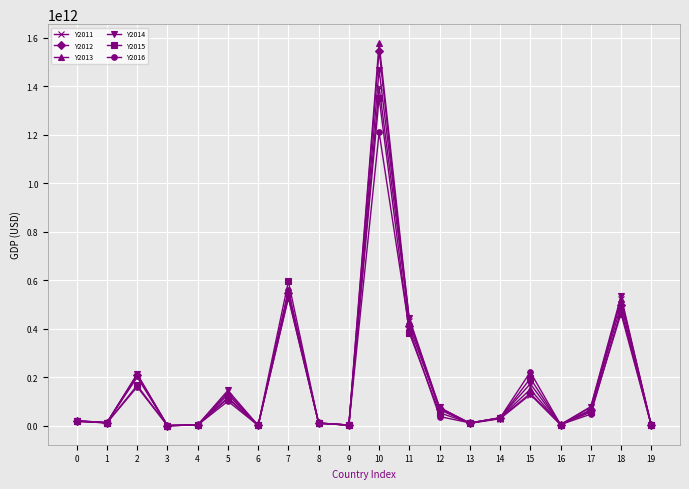

Which series has the widest spread of values?

Y2013